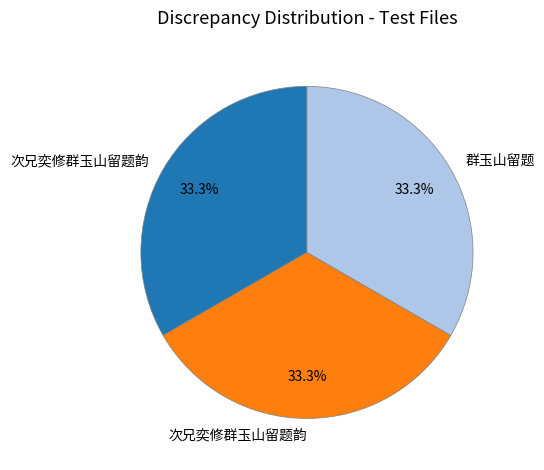

Is there a majority slice in this chart?

No